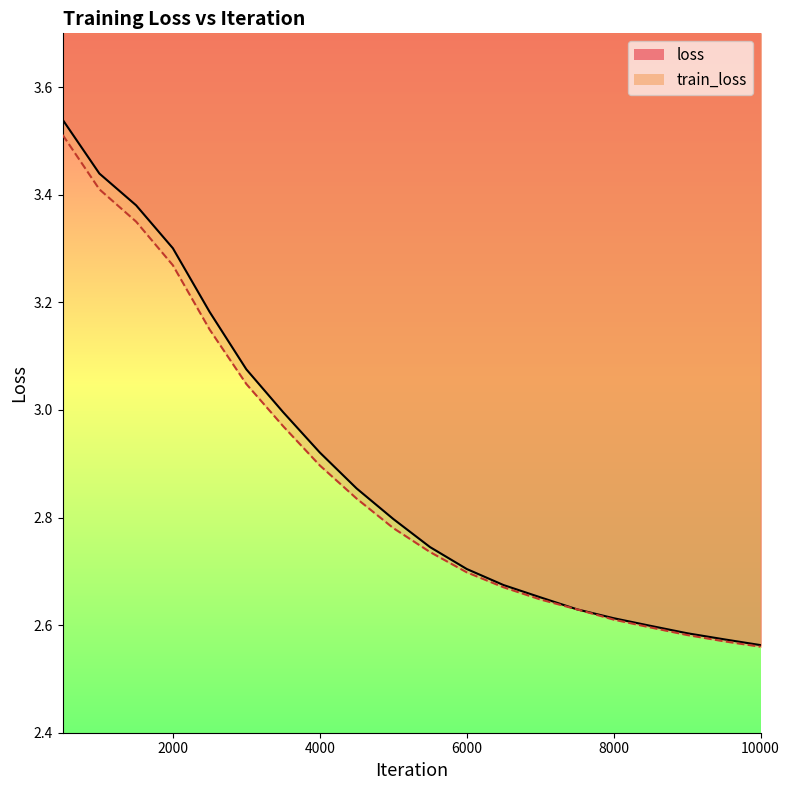

Does the chart display data point markers on the line(s)?

No